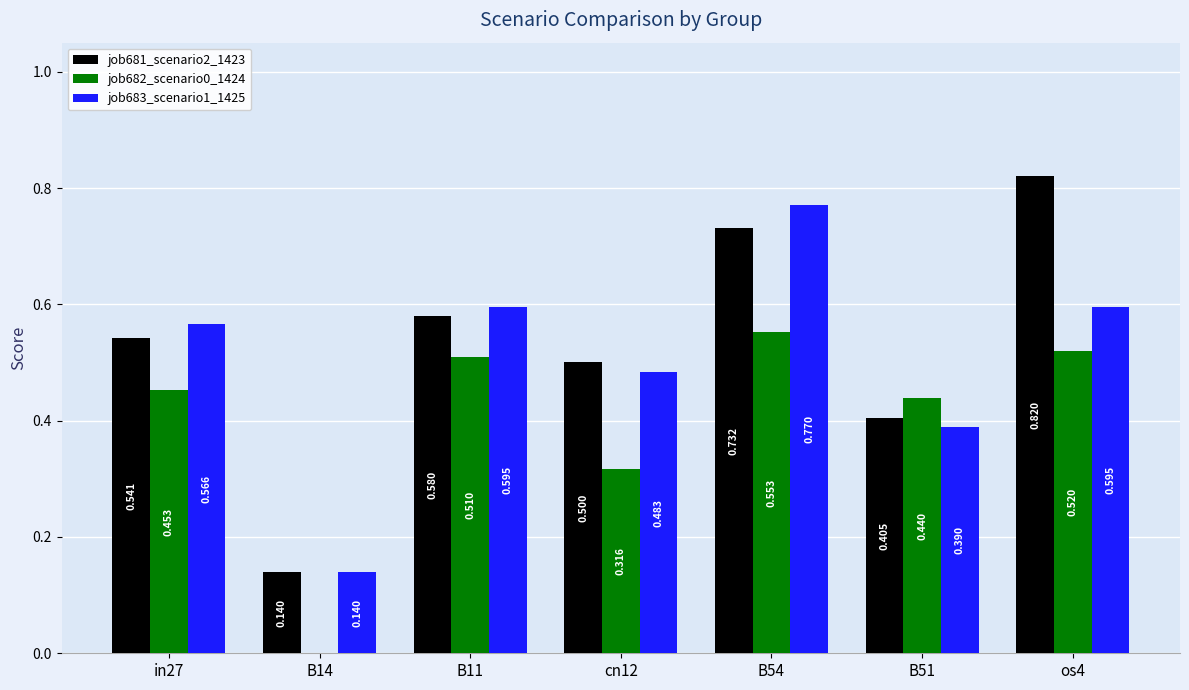

What is the value of the job681_scenario2_1423 bar at the 2nd from the left?

0.1